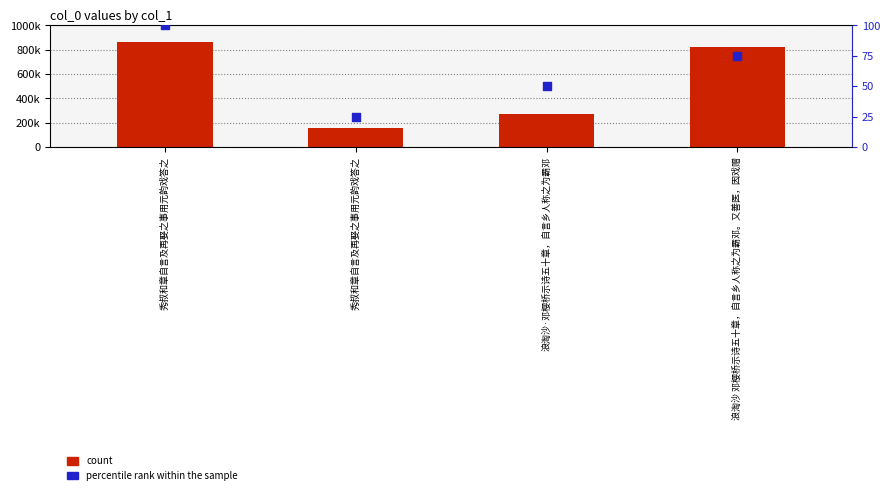

Which series has the largest total across all categories?

count